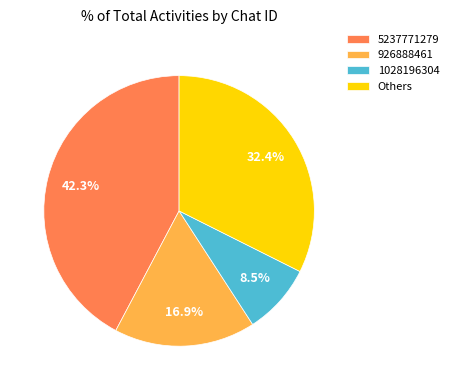

How many slices are in this pie chart?

4